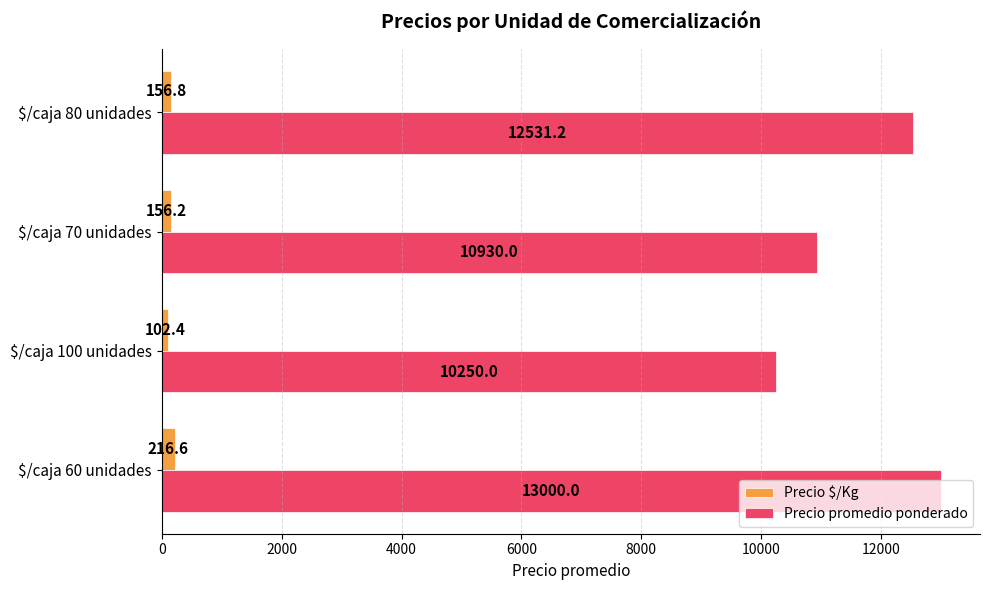

Count the number of data series in this chart.

2